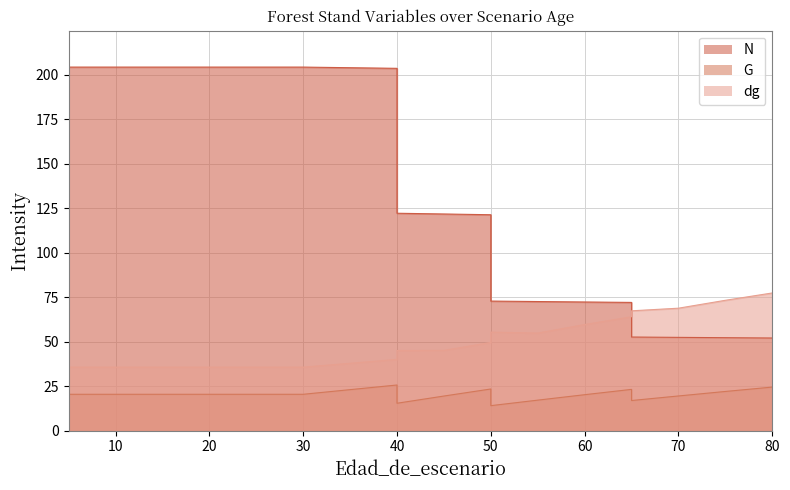

Which category has the lowest value across all series?

50